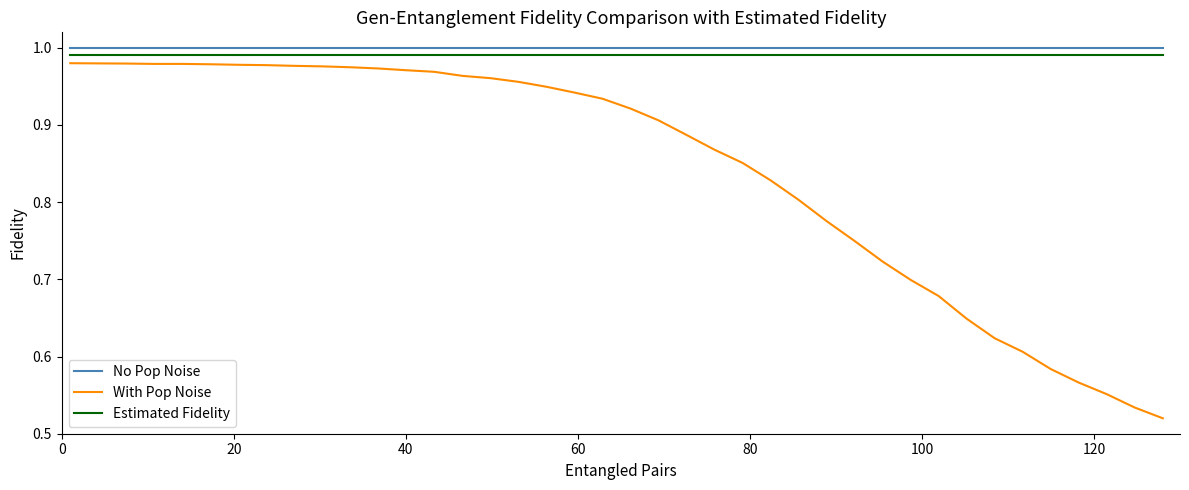

True or false: Estimated Fidelity and No Pop Noise cross at least once.

False